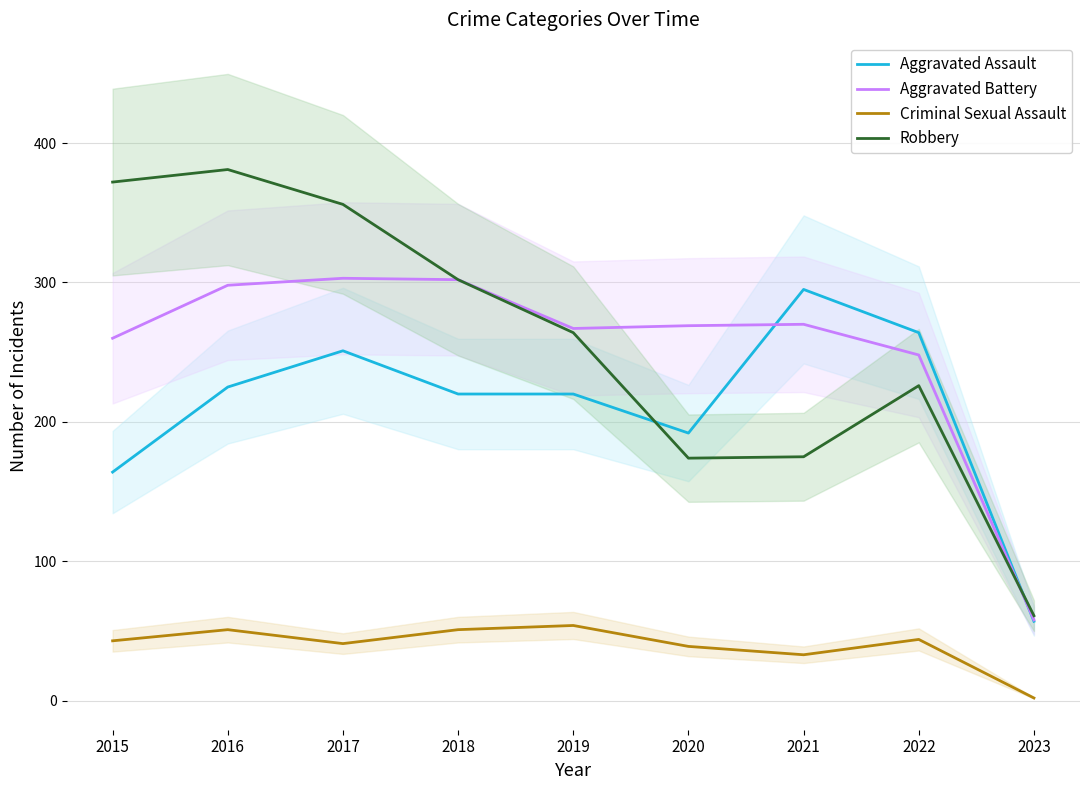

What is the greatest value displayed?

381